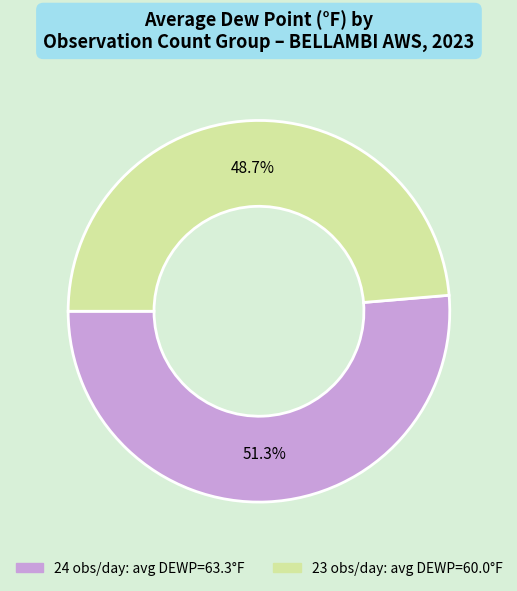

To the nearest percent, what is the difference between the largest and smallest slice percentages?

3%